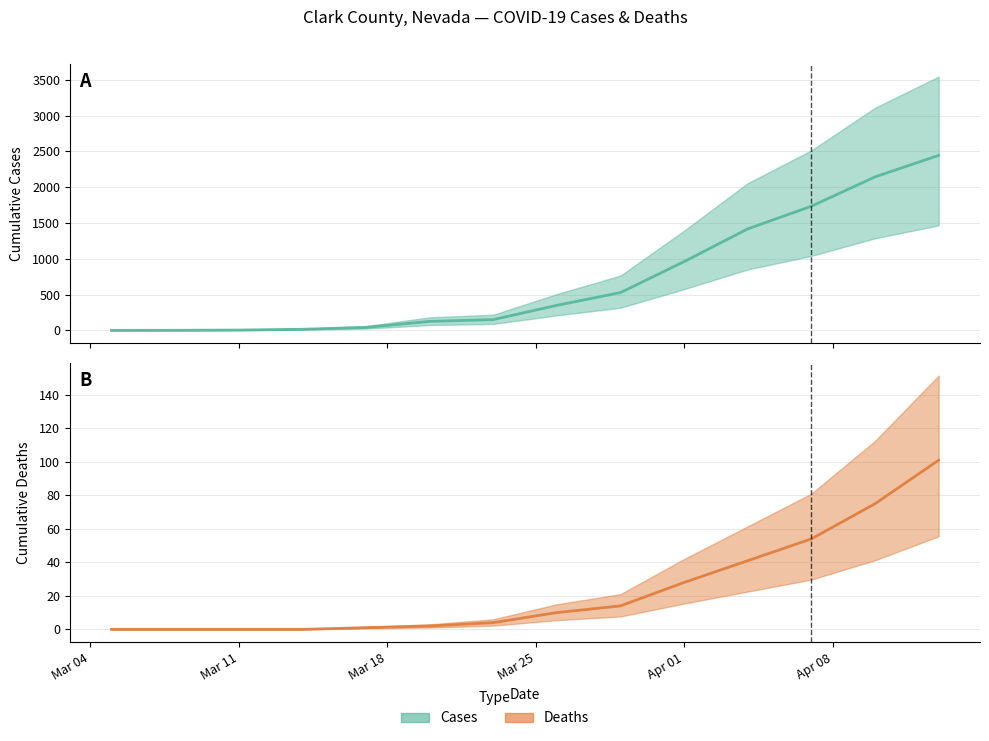

Rank the categories by Cases value from lowest to highest.

2020-03-05, 2020-03-08, 2020-03-11, 2020-03-14, 2020-03-17, 2020-03-20, 2020-03-23, 2020-03-26, 2020-03-29, 2020-04-01, 2020-04-04, 2020-04-07, 2020-04-10, 2020-04-13